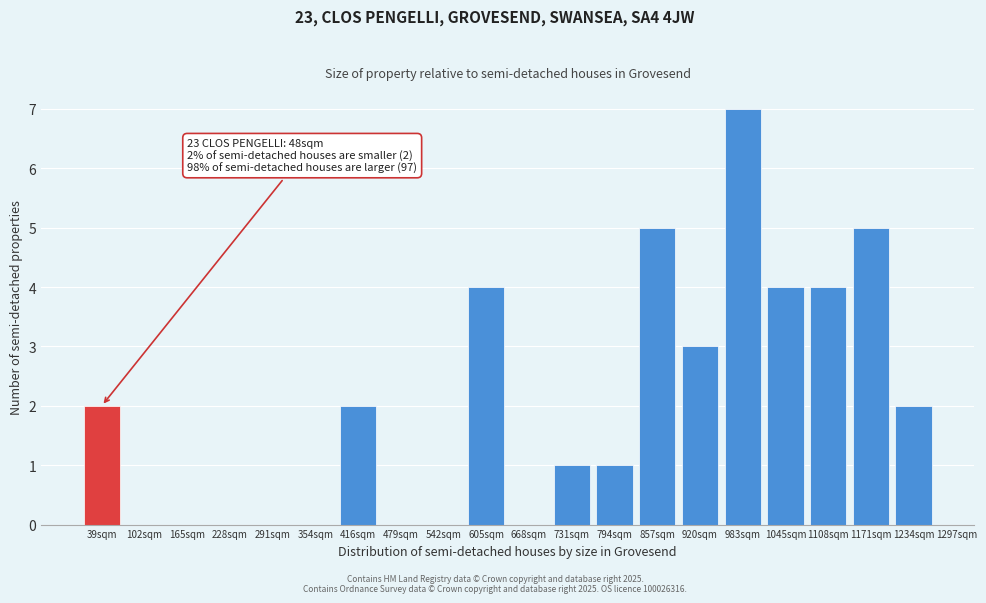

Reading right to left, list all the values displayed in this chart.

1234sqm=2	1171sqm=5	1108sqm=4	1045sqm=4	983sqm=7	920sqm=3	857sqm=5	794sqm=1	731sqm=1	668sqm=0	605sqm=4	542sqm=0	479sqm=0	416sqm=2	354sqm=0	291sqm=0	228sqm=0	165sqm=0	102sqm=0	39sqm=2